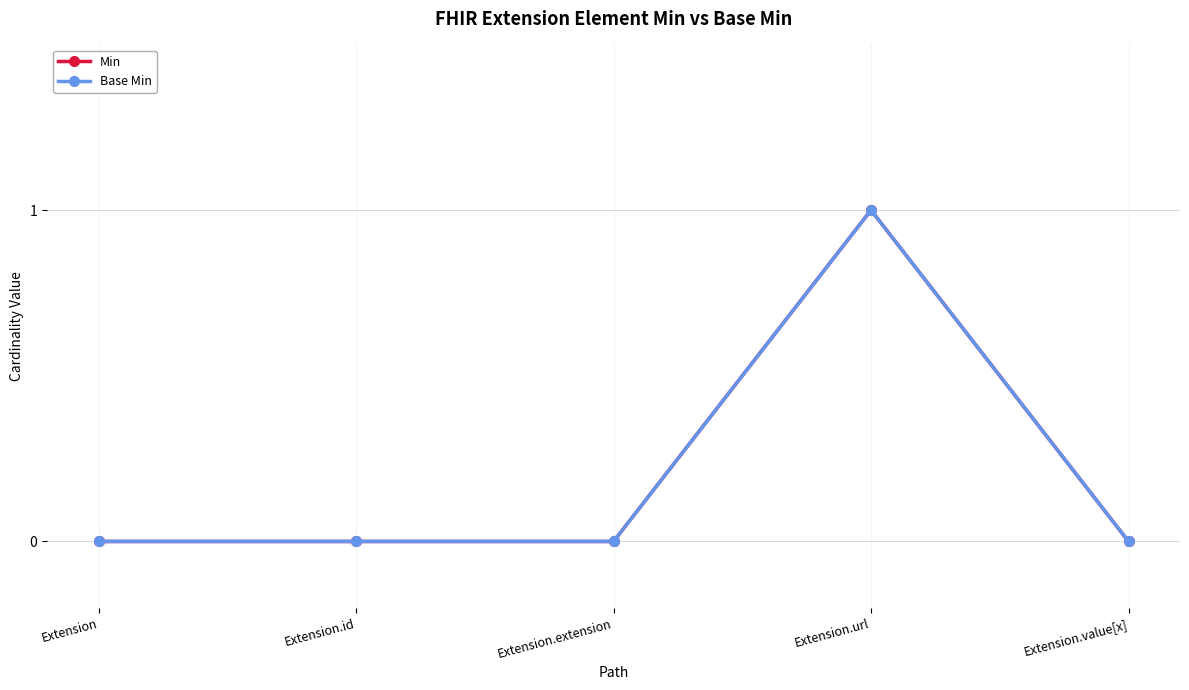

Does the chart have visible grid lines?

Yes